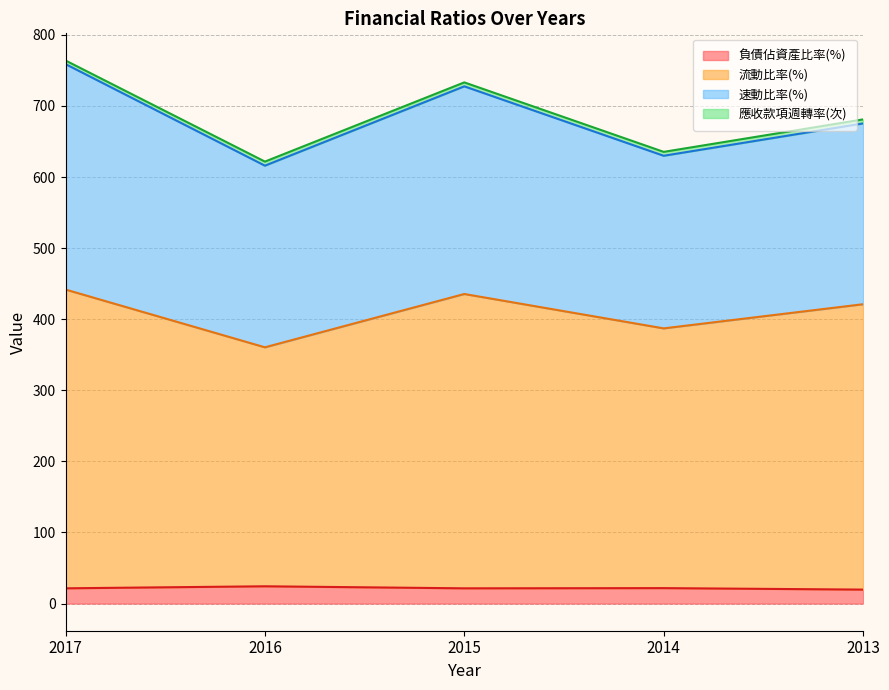

True or false: 負債佔資產比率(%) has more than 0 points higher than both neighbors.

True